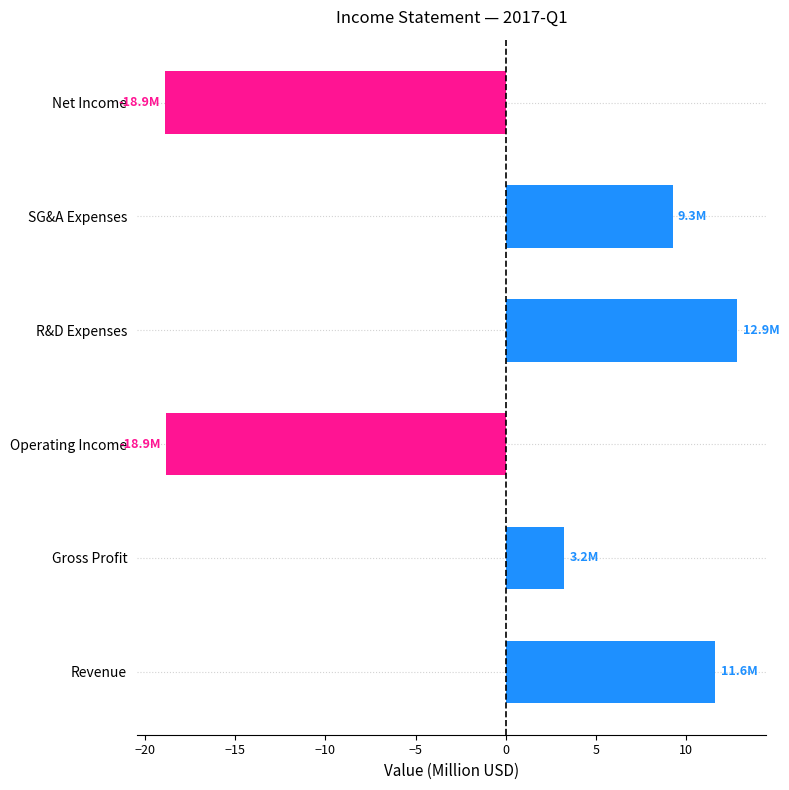

At which label is the value closest to -3?

Gross Profit